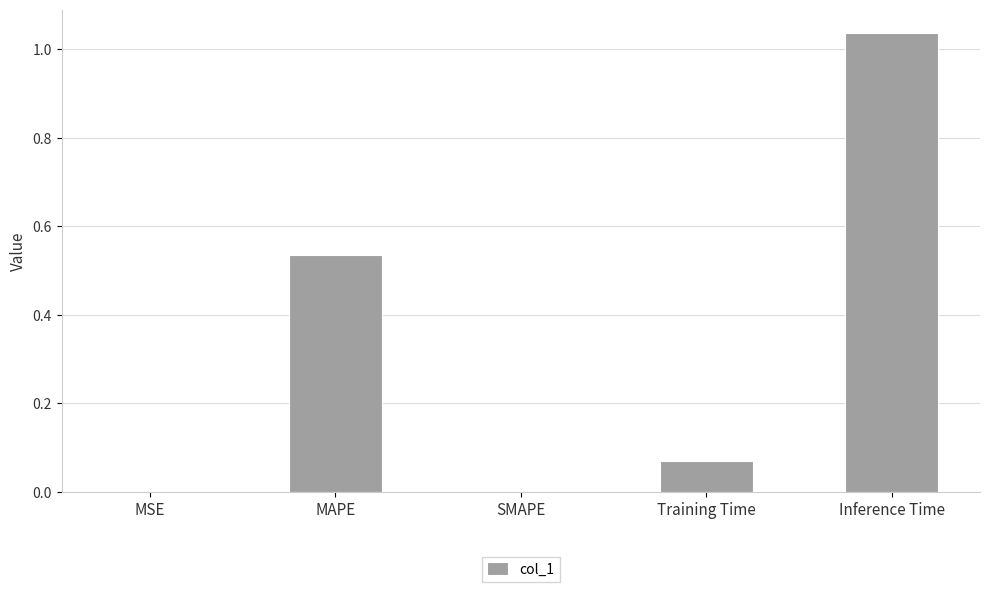

The chart shows a value of -0.7 at SMAPE. True or false?

False